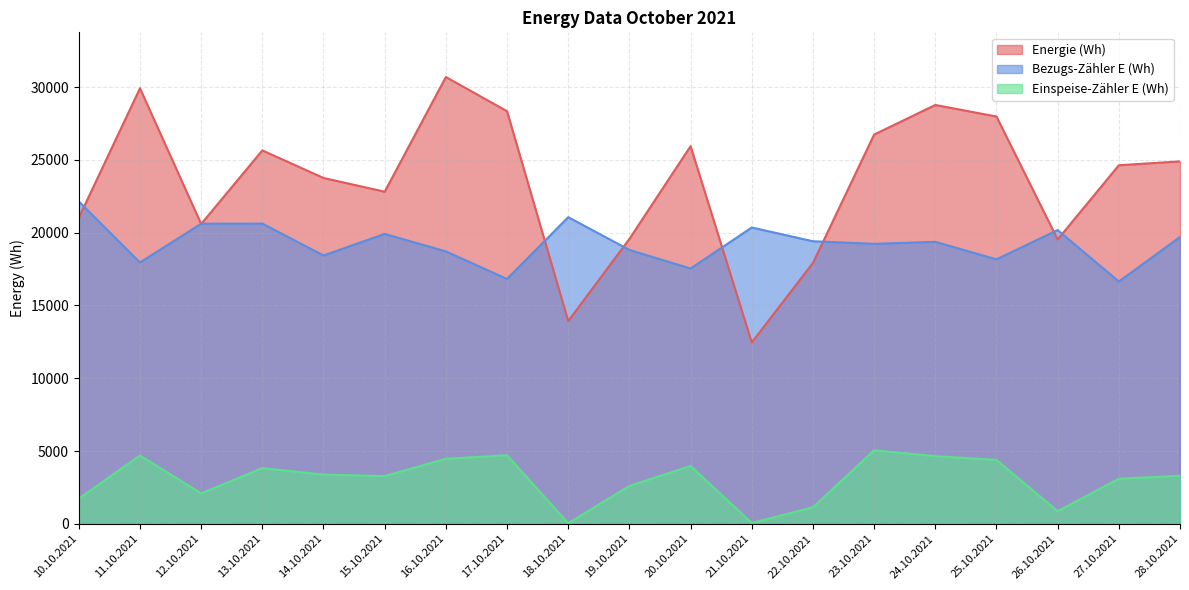

Reading left to right, list all the values displayed in this chart.

Energie (Wh): 10.10.2021=21026	11.10.2021=29924	12.10.2021=20600	13.10.2021=25655	14.10.2021=23761	15.10.2021=22817	16.10.2021=30697	17.10.2021=28348	18.10.2021=13926	19.10.2021=19573	20.10.2021=25946	21.10.2021=12458	22.10.2021=17921	23.10.2021=26742	24.10.2021=28777	25.10.2021=27982	26.10.2021=19534	27.10.2021=24634	28.10.2021=24900
Bezugs-Zähler E (Wh): 10.10.2021=22153	11.10.2021=17953	12.10.2021=20618	13.10.2021=20627	14.10.2021=18435	15.10.2021=19917	16.10.2021=18716	17.10.2021=16820	18.10.2021=21067	19.10.2021=18816	20.10.2021=17540	21.10.2021=20357	22.10.2021=19412	23.10.2021=19234	24.10.2021=19373	25.10.2021=18168	26.10.2021=20182	27.10.2021=16645	28.10.2021=19705
Einspeise-Zähler E (Wh): 10.10.2021=1726	11.10.2021=4690	12.10.2021=2087	13.10.2021=3824	14.10.2021=3379	15.10.2021=3275	16.10.2021=4464	17.10.2021=4709	18.10.2021=34	19.10.2021=2603	20.10.2021=3969	21.10.2021=54	22.10.2021=1130	23.10.2021=5048	24.10.2021=4647	25.10.2021=4388	26.10.2021=868	27.10.2021=3093	28.10.2021=3299